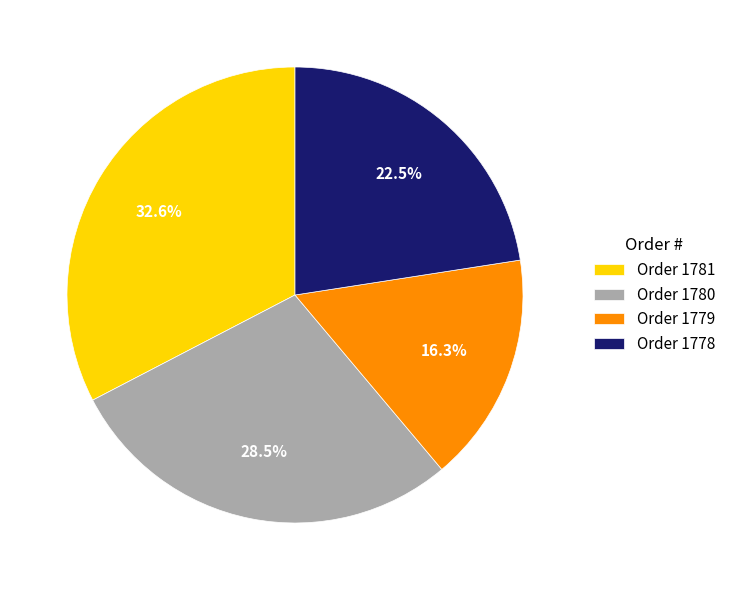

What is the ratio of the value at Order 1779 to the value at Order 1780?

0.6